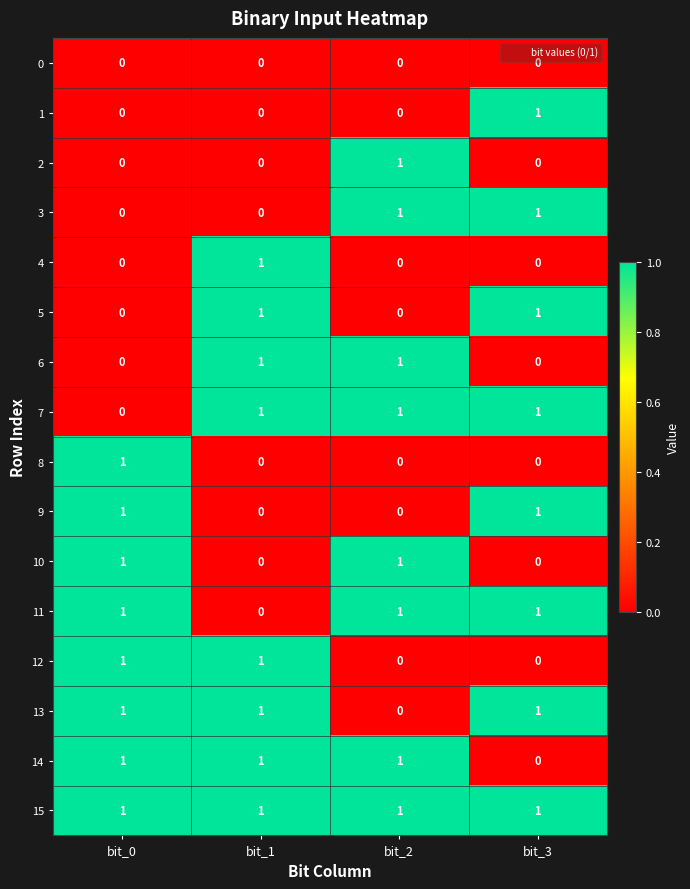

How many distinct data groups are displayed?

16